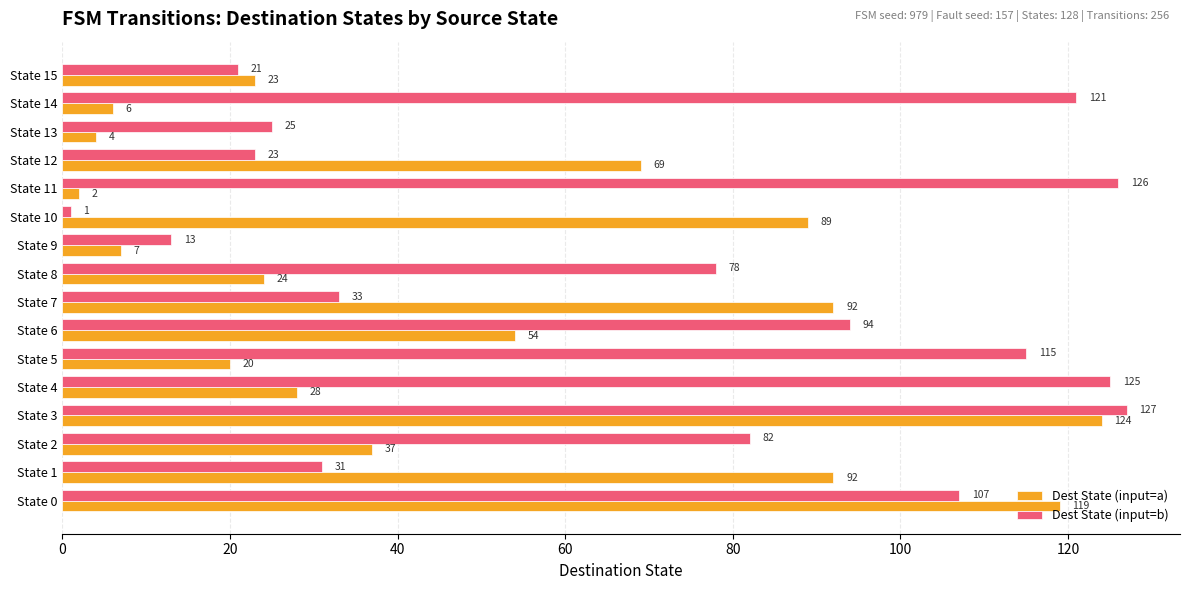

Which series has the largest total across all categories?

Dest State (input=b)